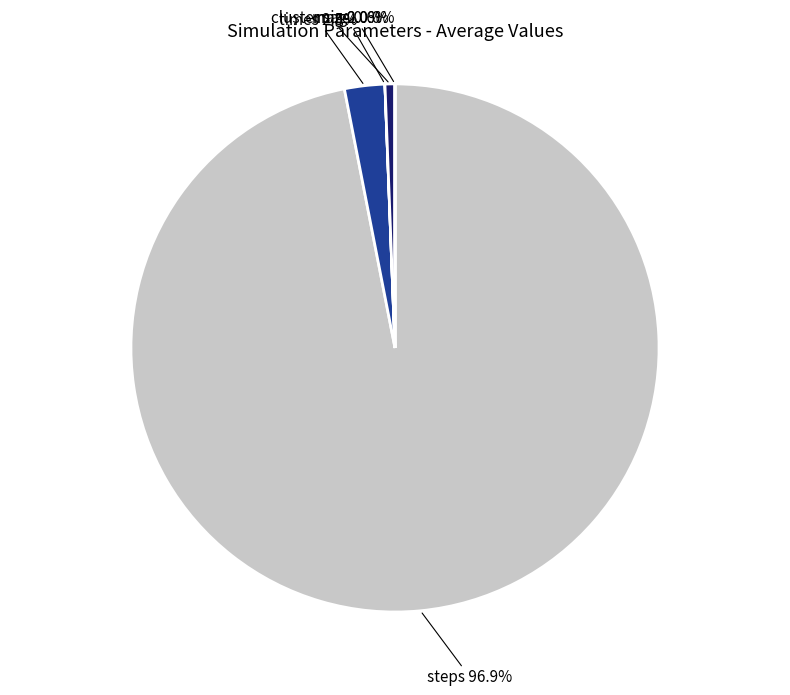

Combined, do cluster size and times account for over 50%?

No